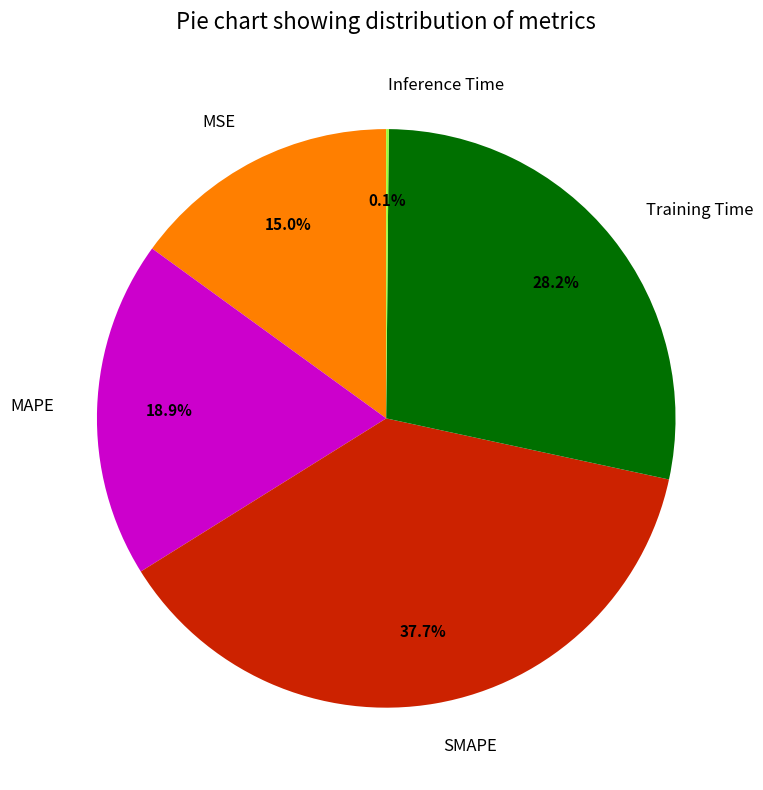

To the nearest percent, what portion does SMAPE represent?

38%